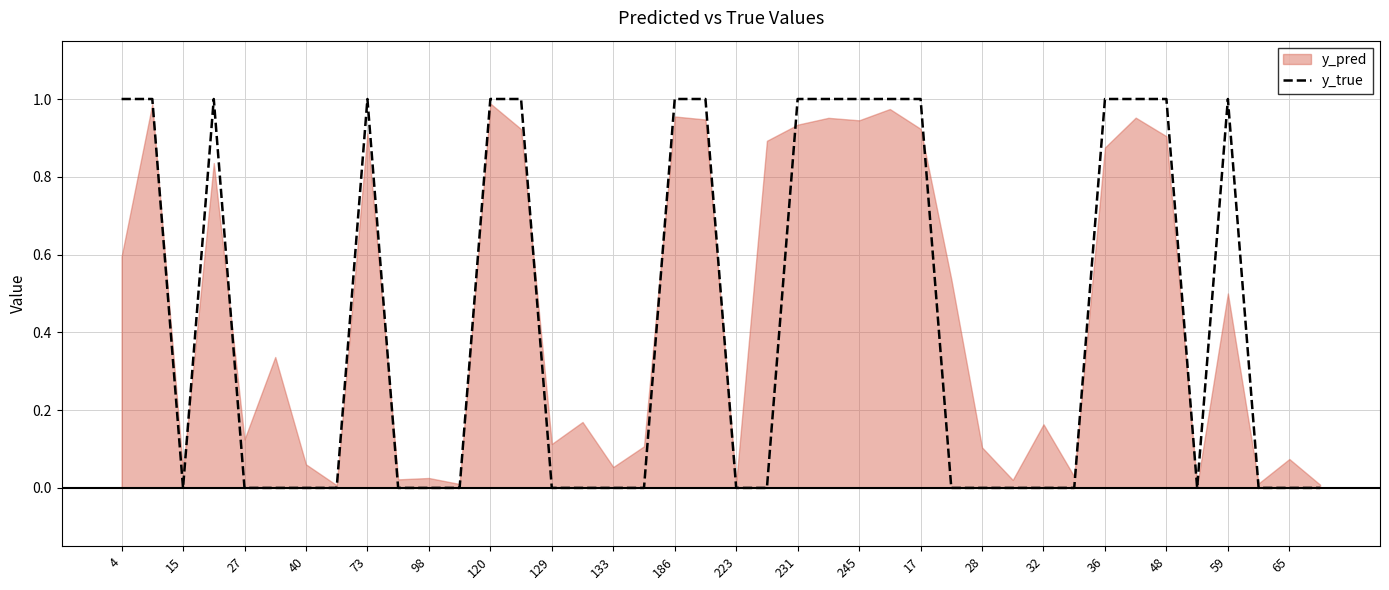

Reading left to right, transcribe all the data shown in this chart.

1	1	0	1	0	0	0	0	1	0	0	0	1	1	0	0	0	0	1	1	0	0	1	1	1	1	1	0	0	0	0	0	1	1	1	0	1	0	0	0